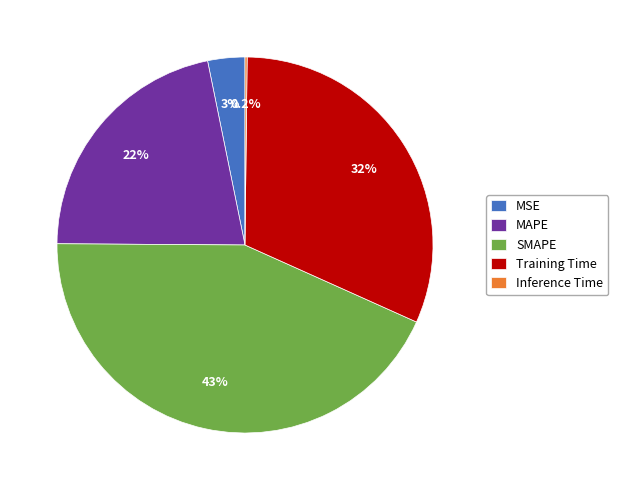

The SMAPE slice represents 43% of the pie. True or false?

True